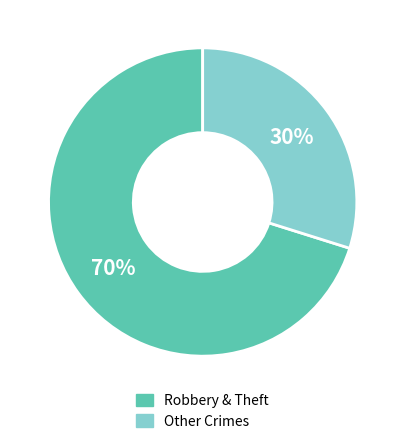

Is there any slice that represents more than half of the pie?

Yes